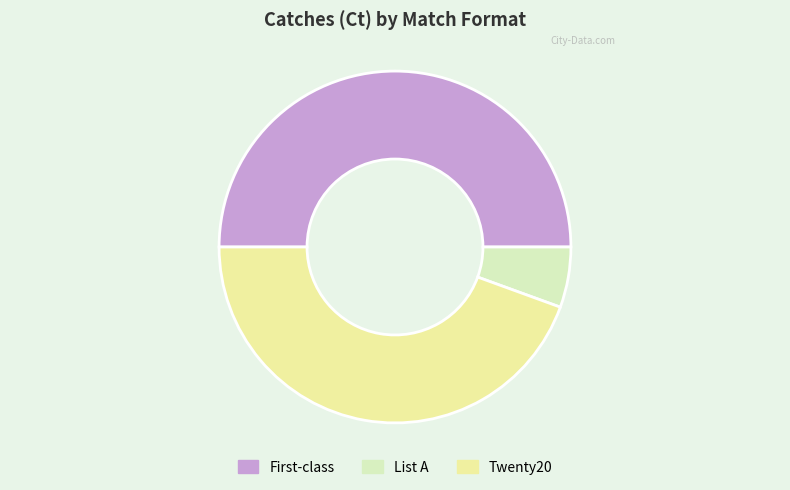

Rank the categories by value from lowest to highest.

List A, Twenty20, First-class